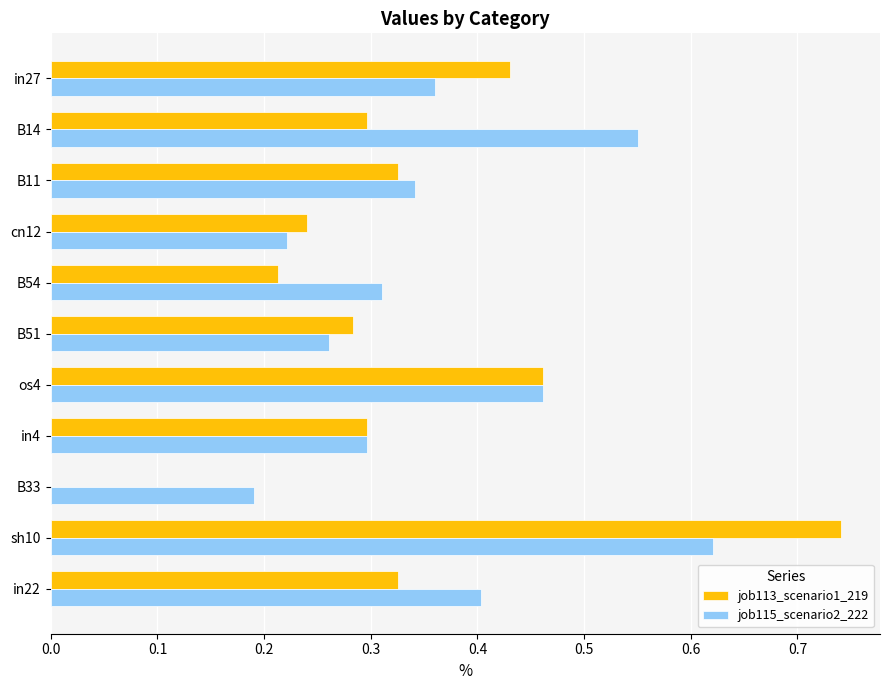

Between B11 and sh10, which series saw the biggest shift?

job113_scenario1_219